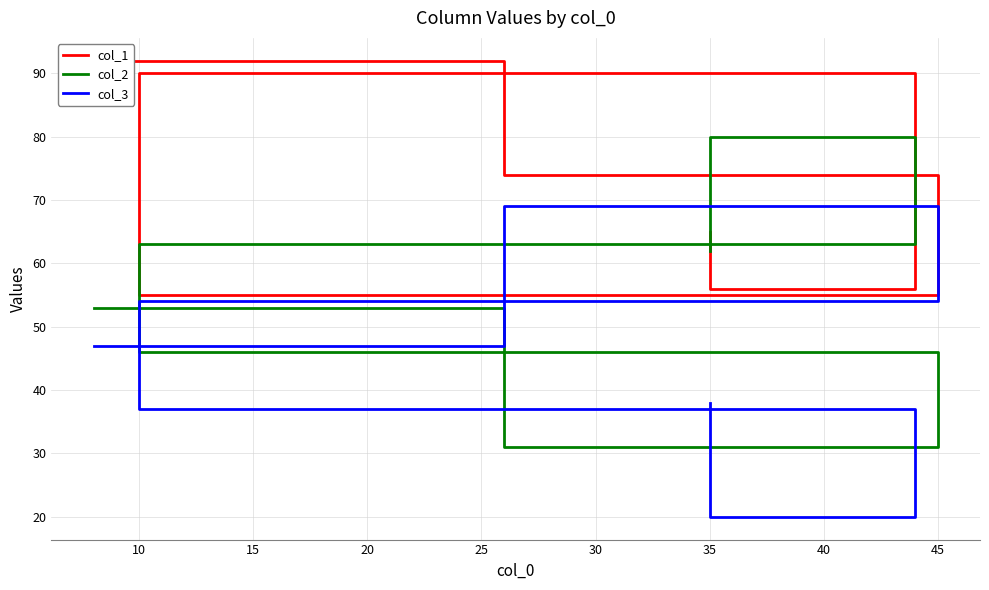

What is the sum of all col_3 values?

265